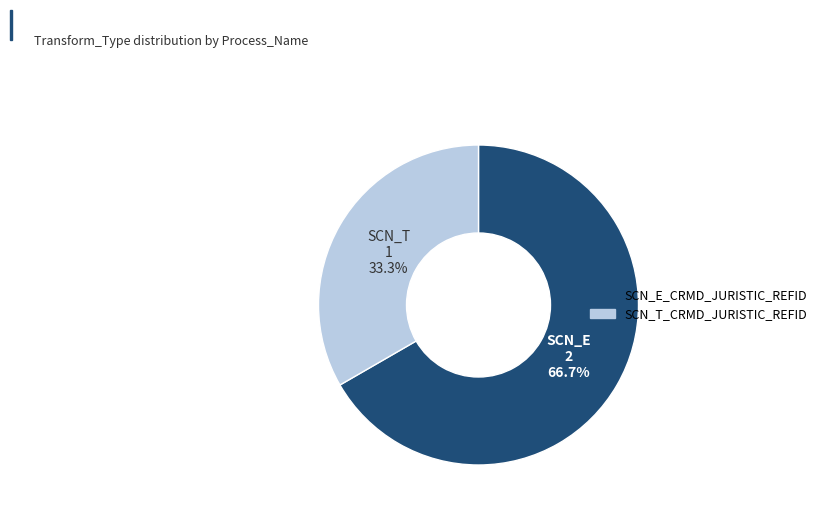

What percentage is the SCN_T_CRMD_JURISTIC_REFID slice, to the nearest percent?

33%